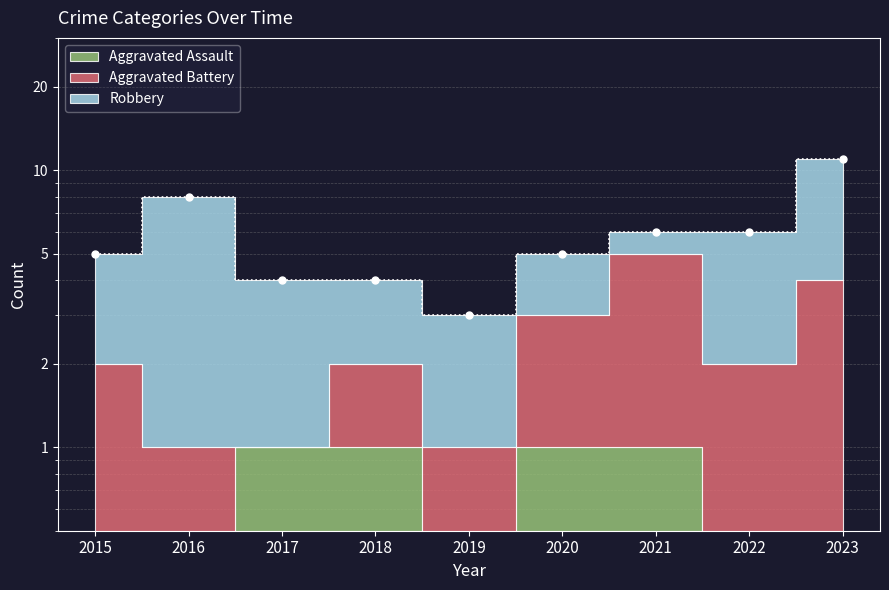

Reading left to right, list all the values displayed in this chart.

5	8	4	4	3	5	6	6	11